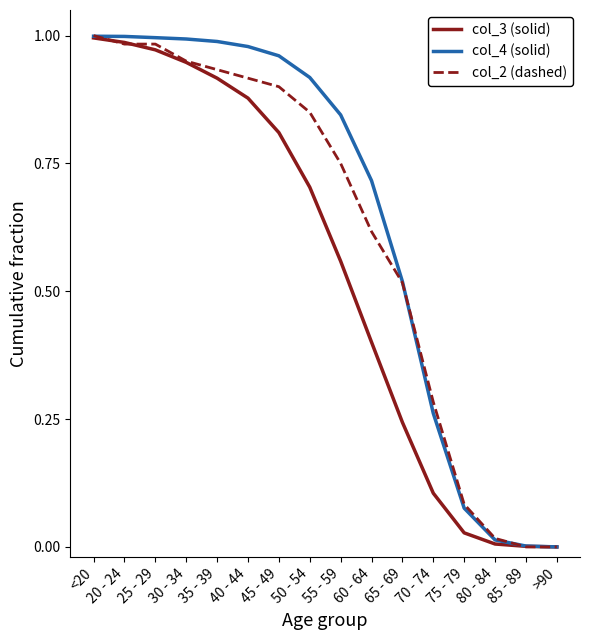

What position from the right is 45 - 49?

10